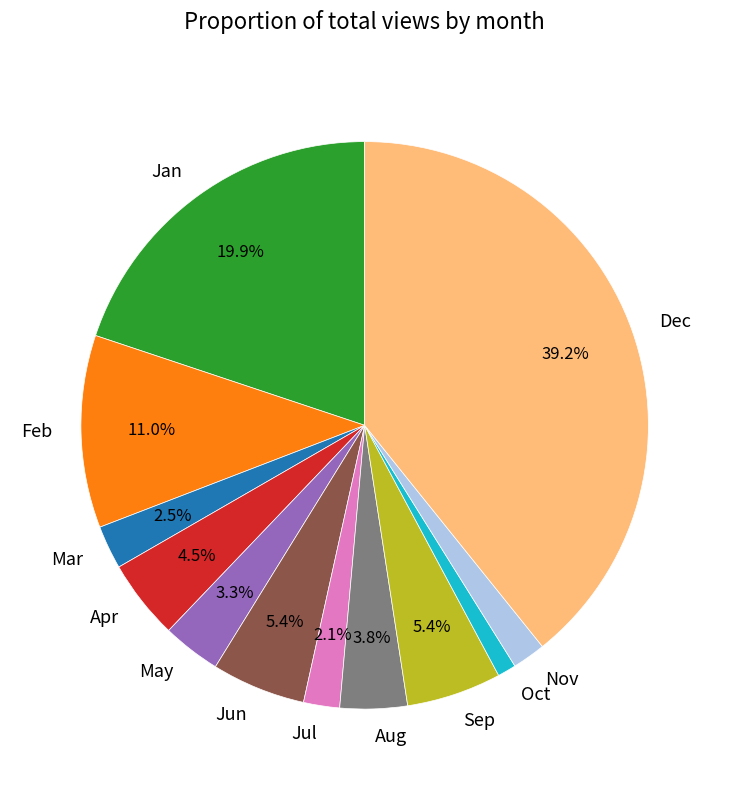

How many slices are in this pie chart?

12